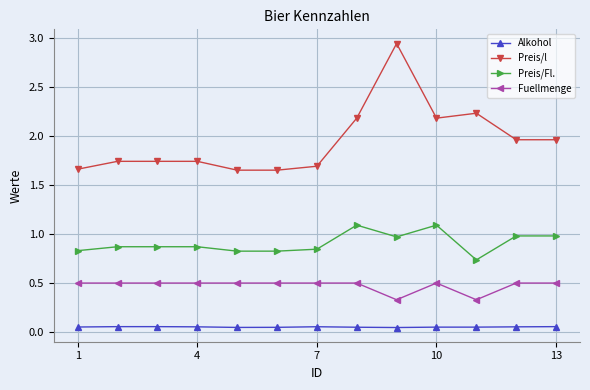

True or false: Preis/l and Preis/Fl. intersect in this chart.

False